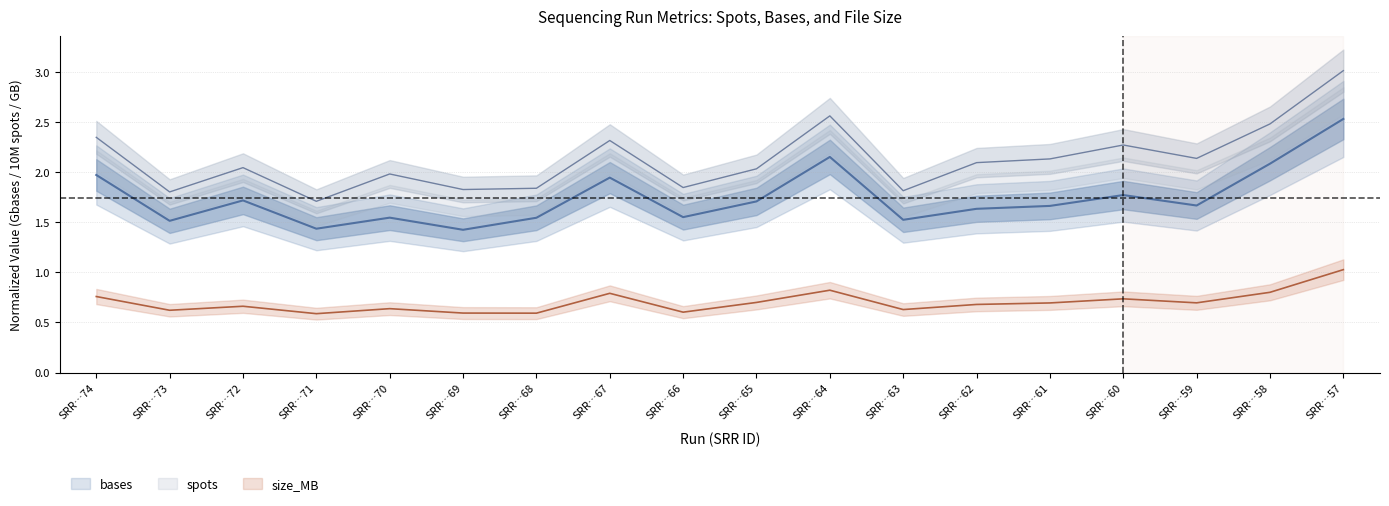

Which category has the highest value across all series?

SRR…57